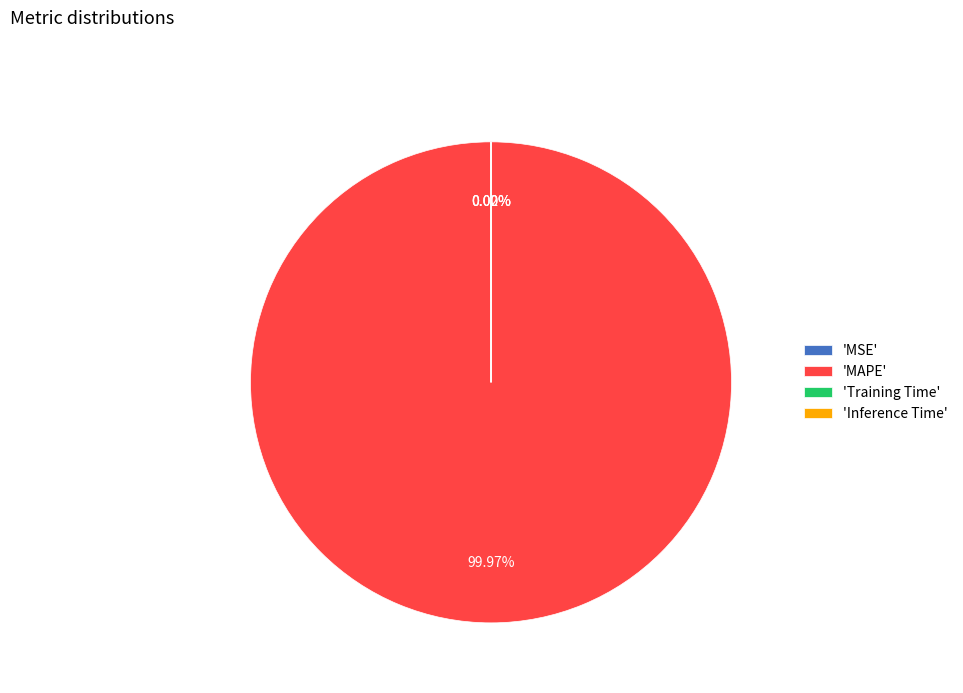

To the nearest percent, what is the average slice percentage?

25%